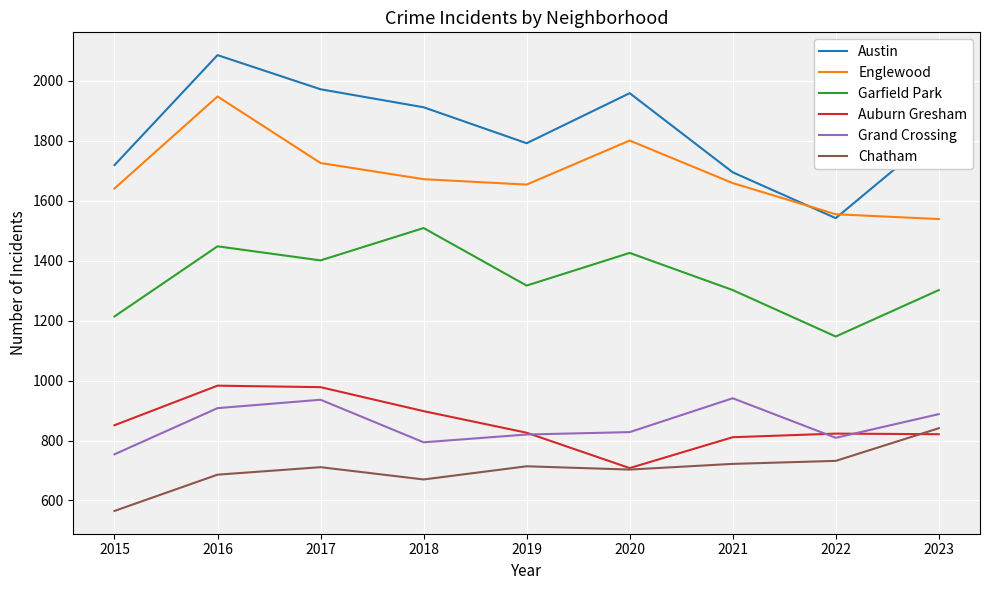

What is the difference between the maximum and second lowest values in the Grand Crossing series?

147